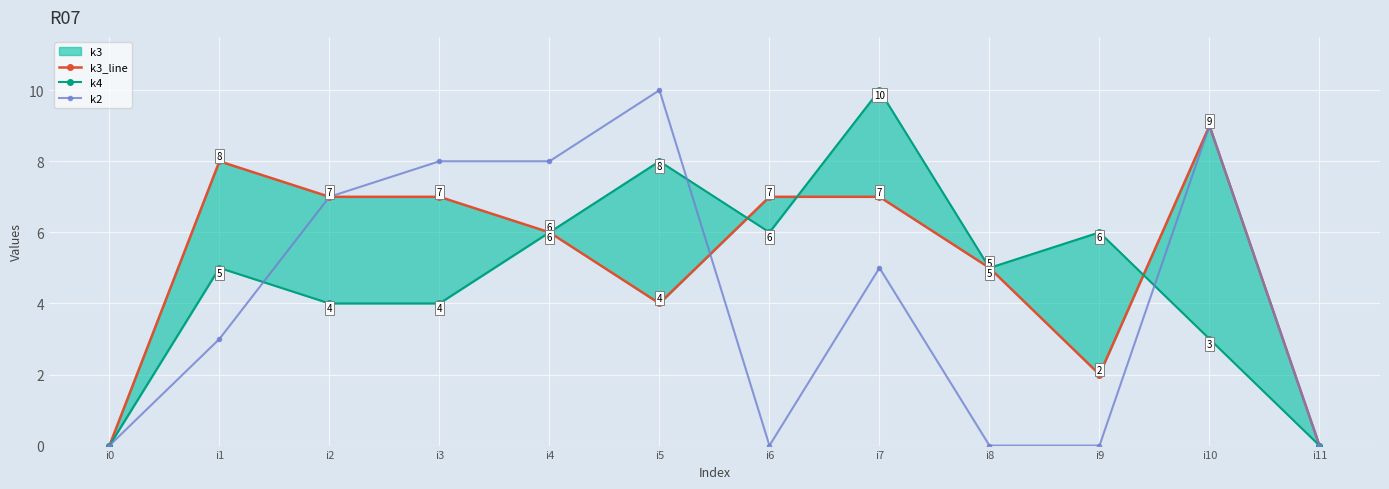

Rank the series by their average value, from lowest to highest.

k2, k4, k3_line